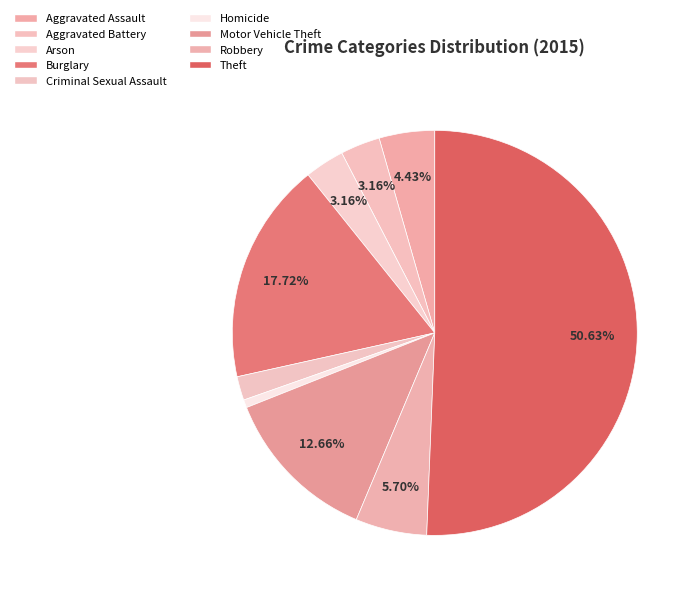

What is the ratio of the value at Arson to the value at Aggravated Battery?

1.0